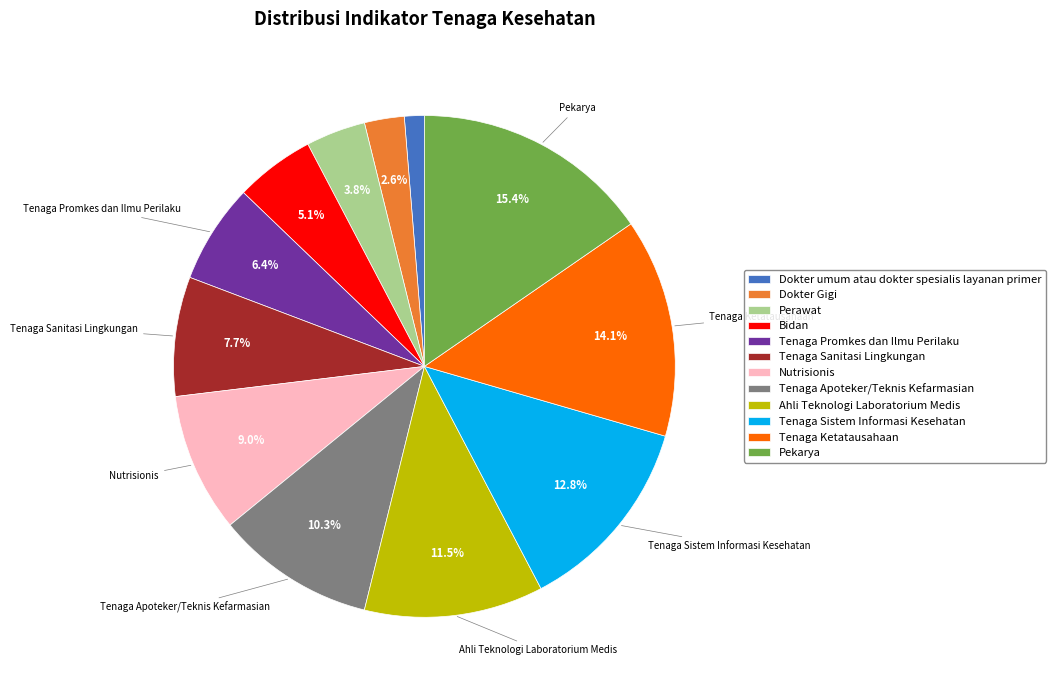

To the nearest percent, what is the difference between the Tenaga Ketatausahaan and Dokter Gigi slice percentages?

12%